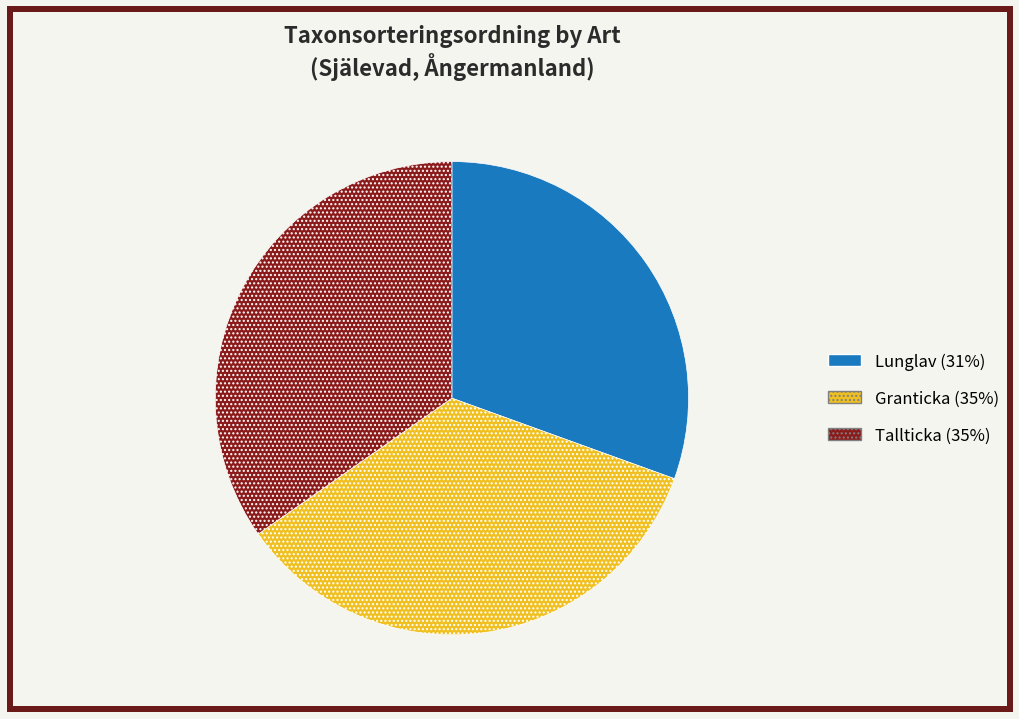

What is the smallest slice in the pie chart?

Lunglav